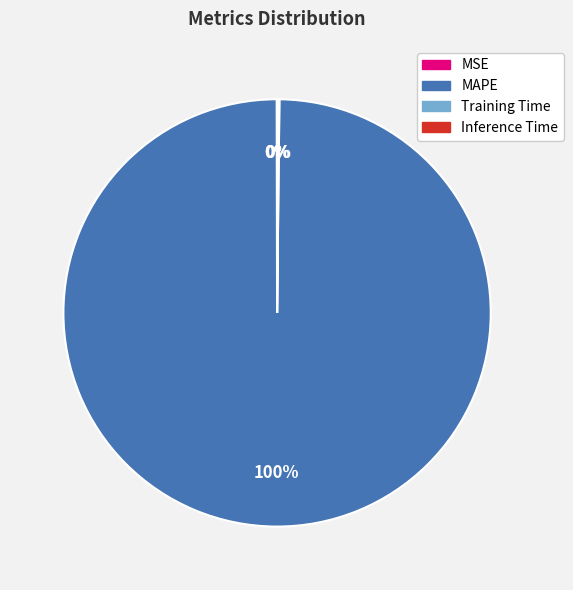

True or false: MAPE accounts for 91% of the total.

False